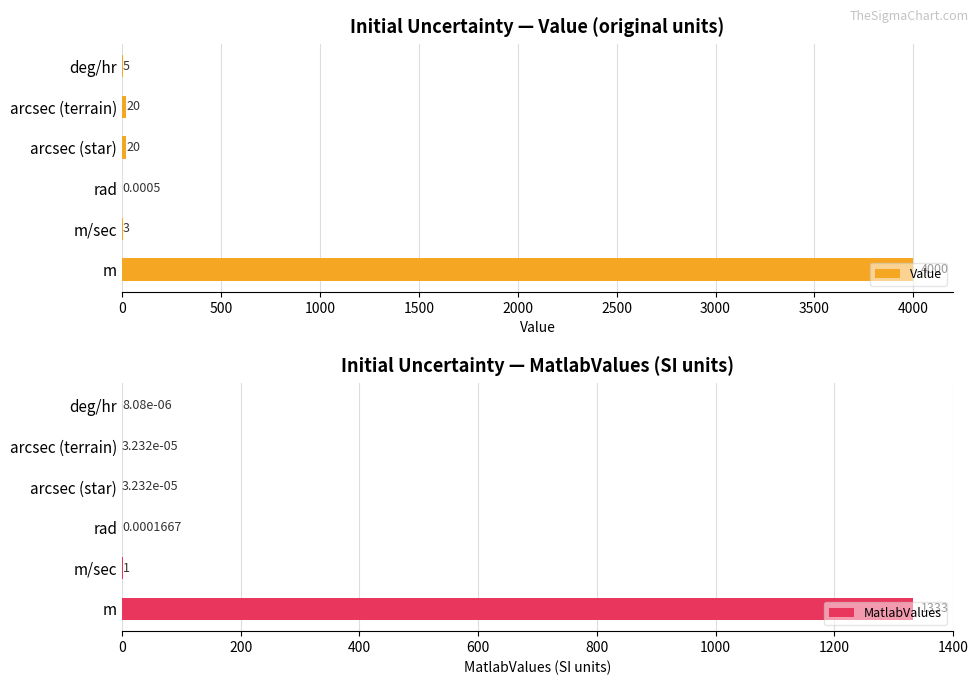

What is the maximum value shown in the chart?

4000.0